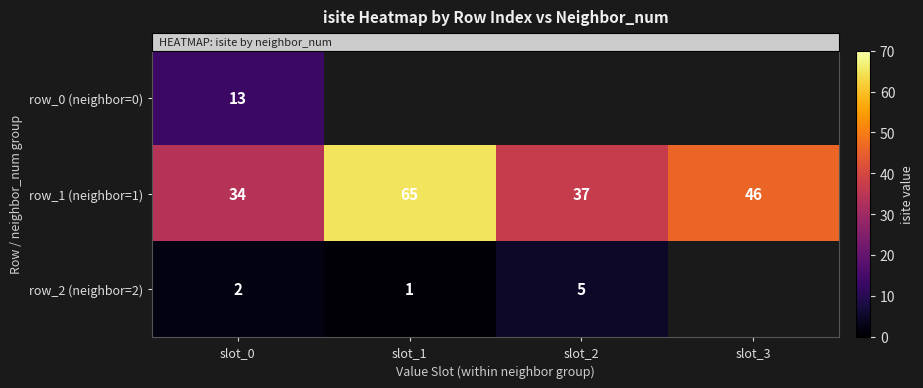

Where does the row_1 series first go above 46?

slot_1